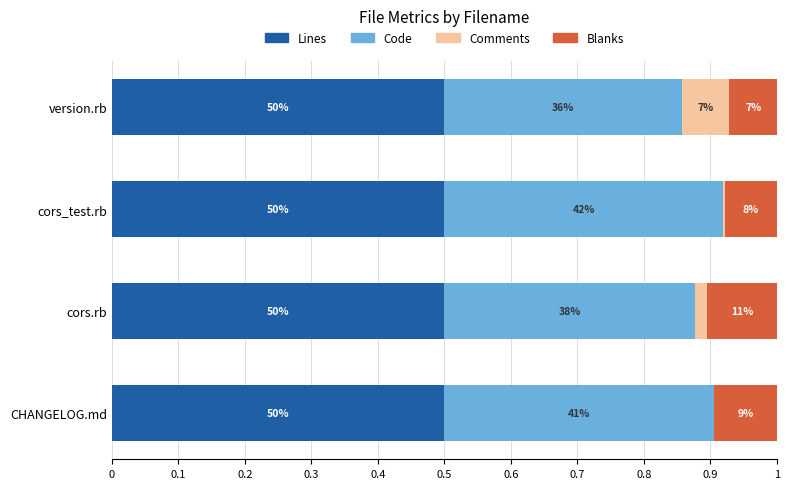

What are all the series names shown in the legend?

Lines, Code, Comments, Blanks